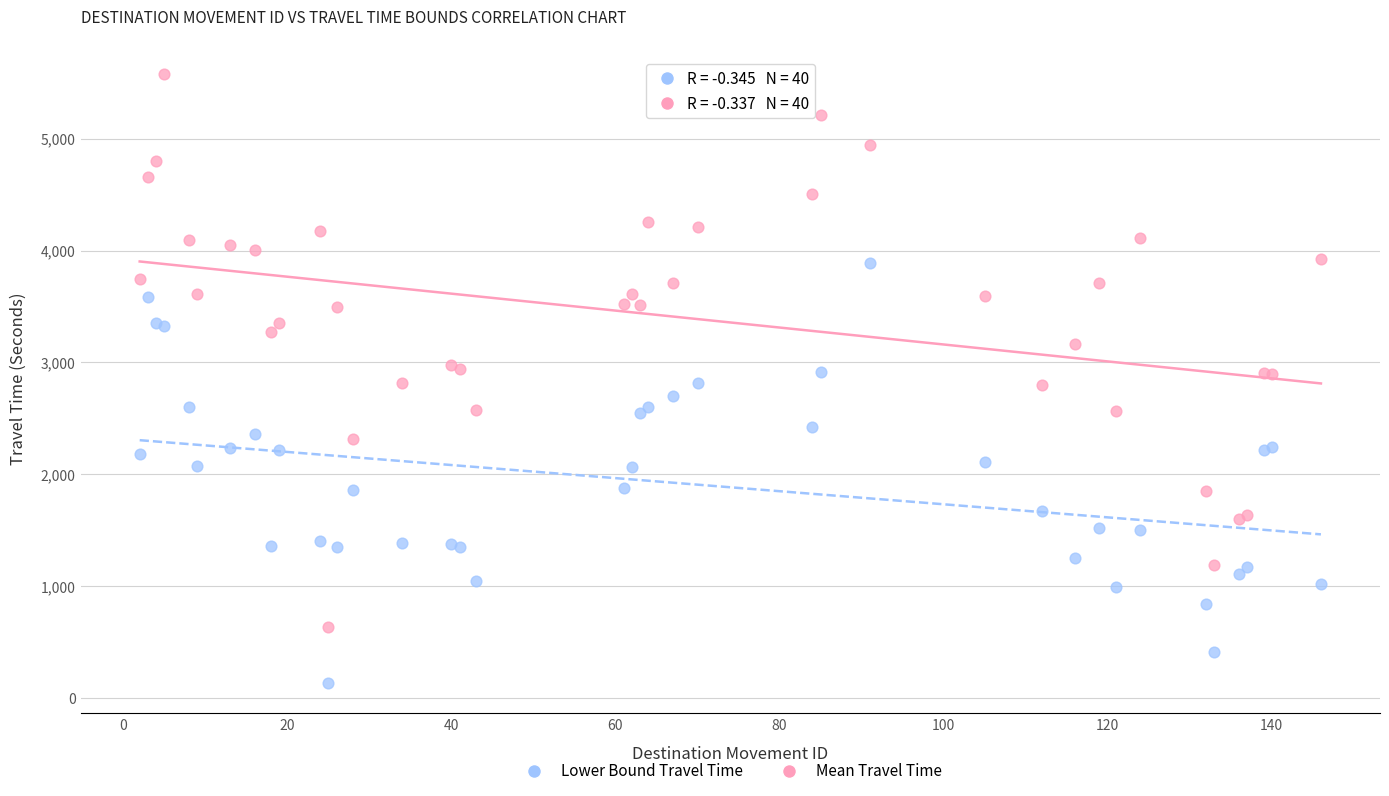

Which series has the largest Y range (max minus min)?

Mean Travel Time